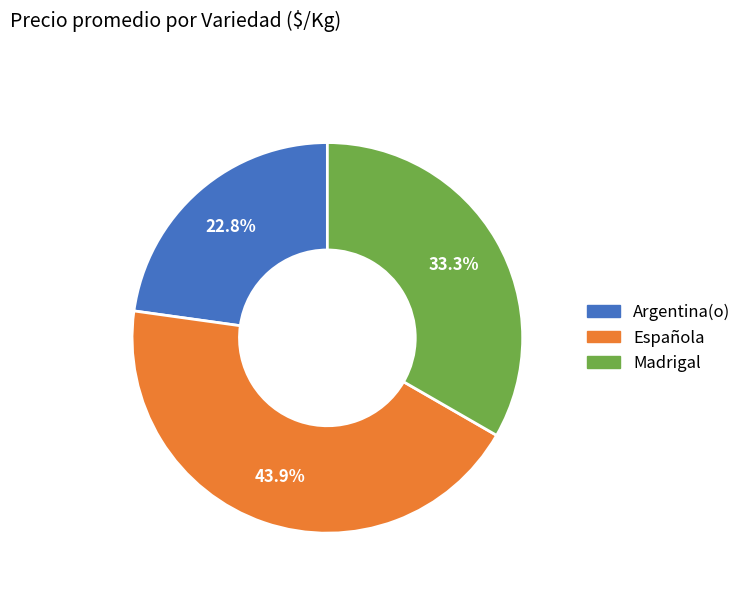

Is there any slice that represents more than half of the pie?

No